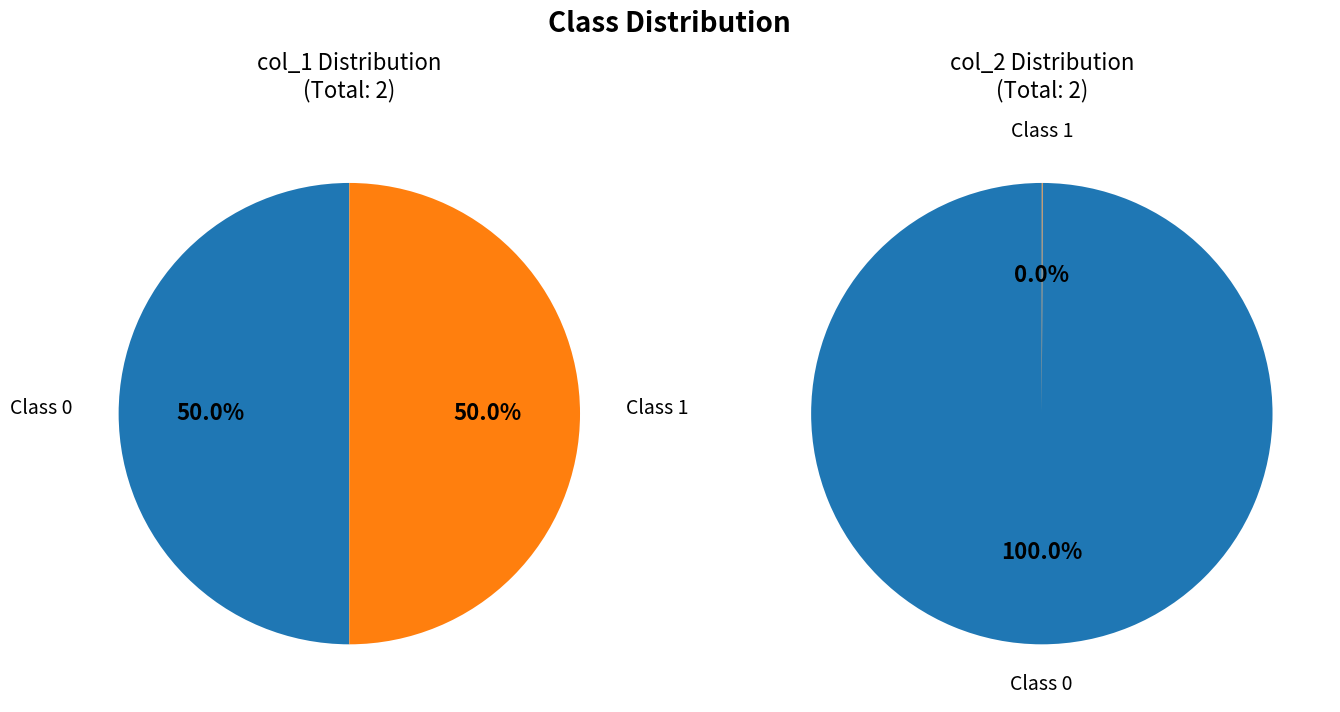

What percentage do 1572967733 and 1579274207 together represent?

100.0%